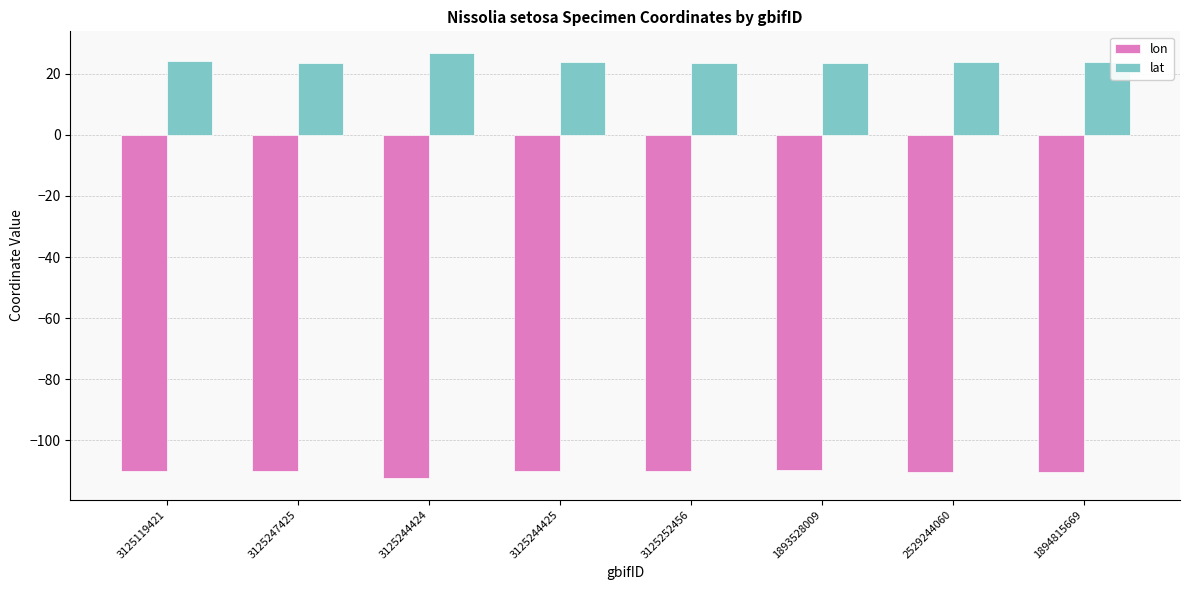

Is the value of lon at 3125247425 greater than the value of lat at 2529244060?

No